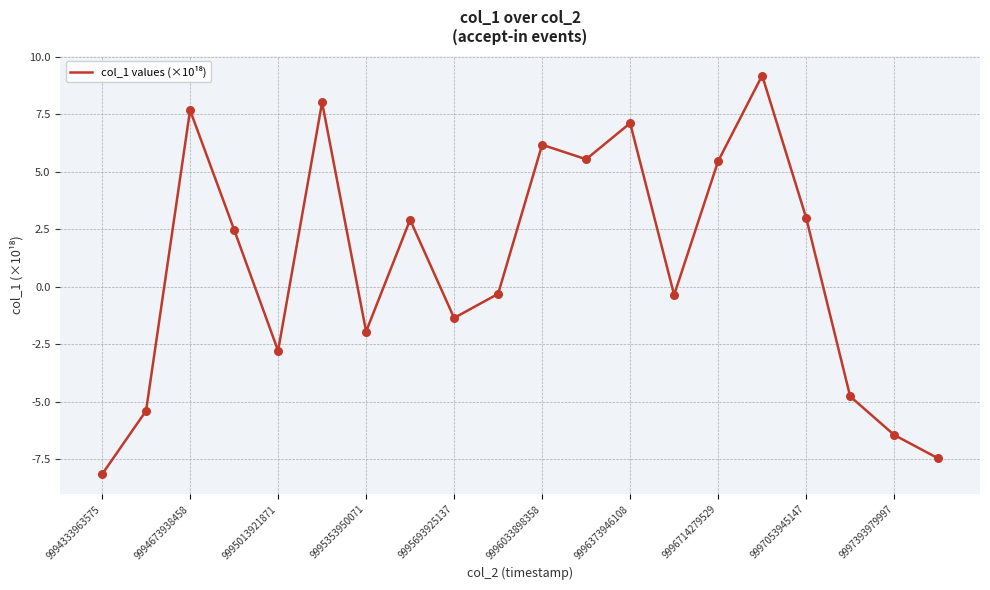

What is the greatest value displayed?

9.2